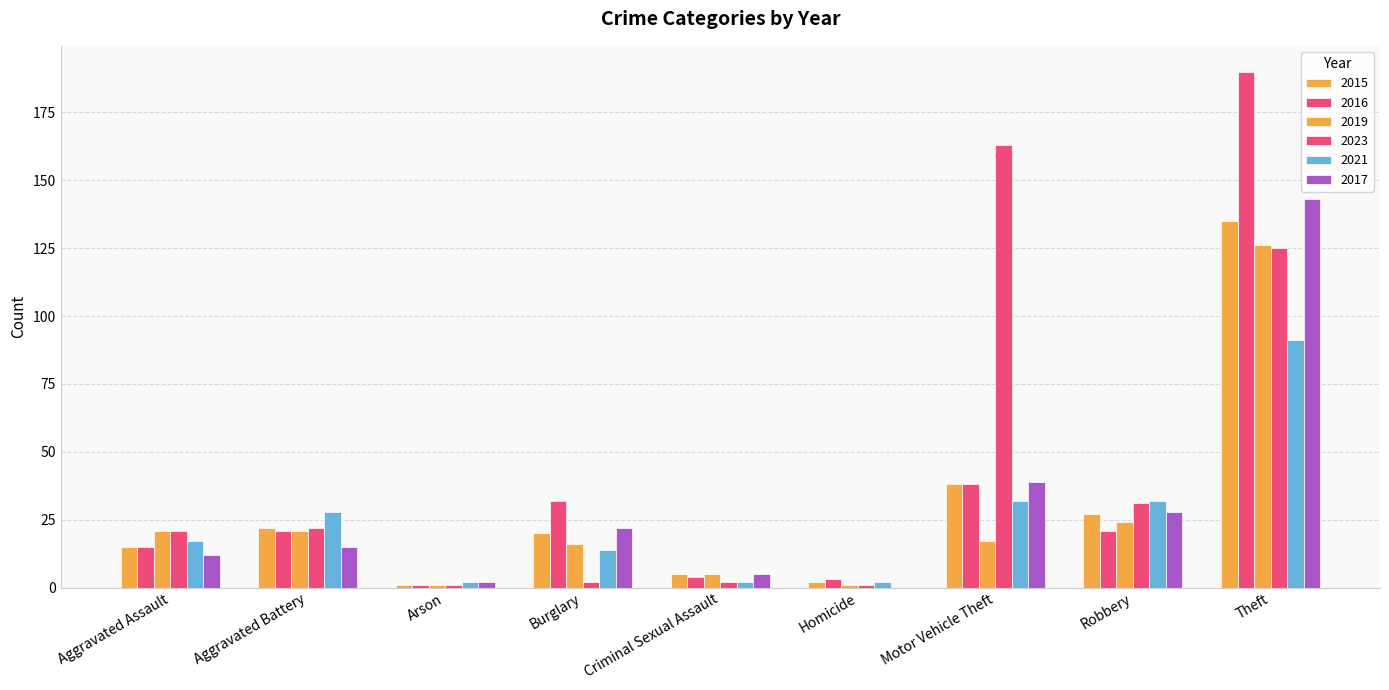

How many groups of bars are there?

9